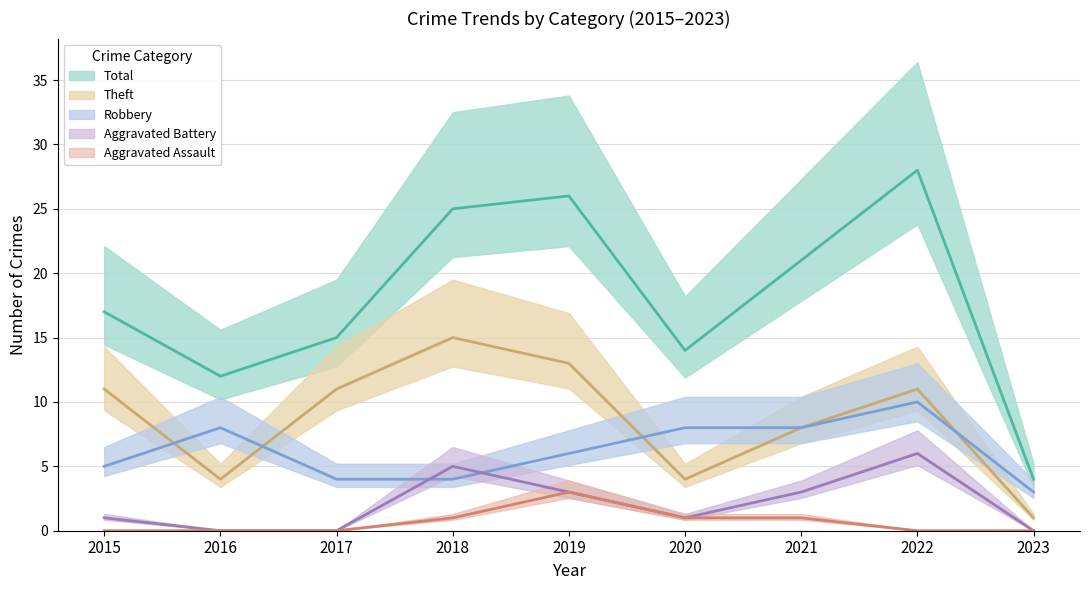

Which series has the largest total across all categories?

Total